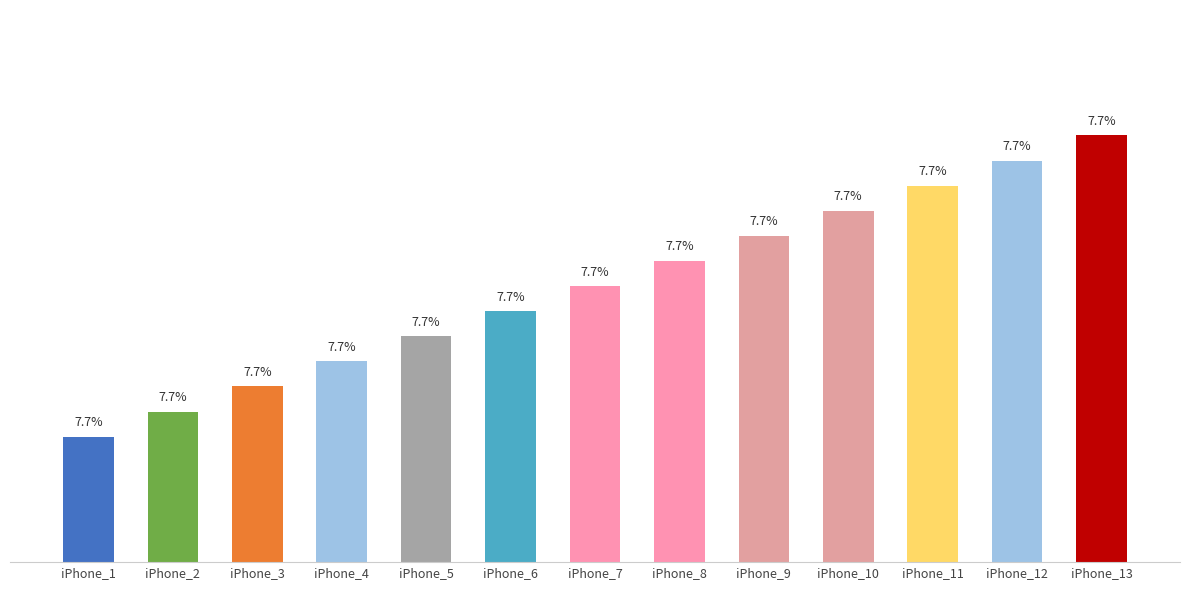

Rank the categories by value from highest to lowest.

iPhone_13, iPhone_12, iPhone_11, iPhone_10, iPhone_9, iPhone_8, iPhone_7, iPhone_6, iPhone_5, iPhone_4, iPhone_3, iPhone_2, iPhone_1